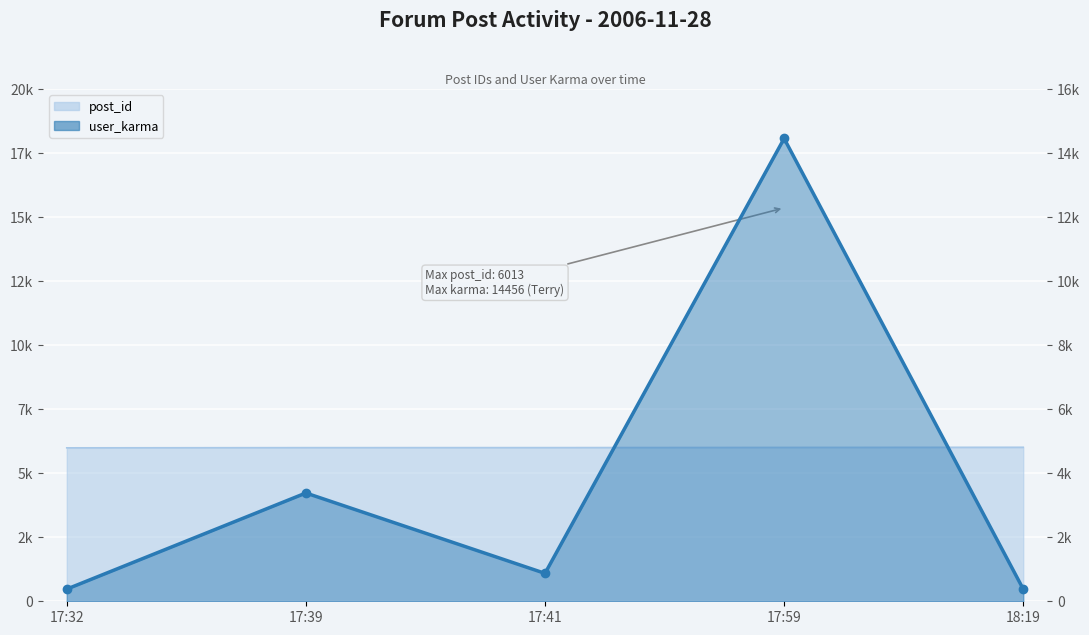

Where is the first local maximum for user_karma?

17:39